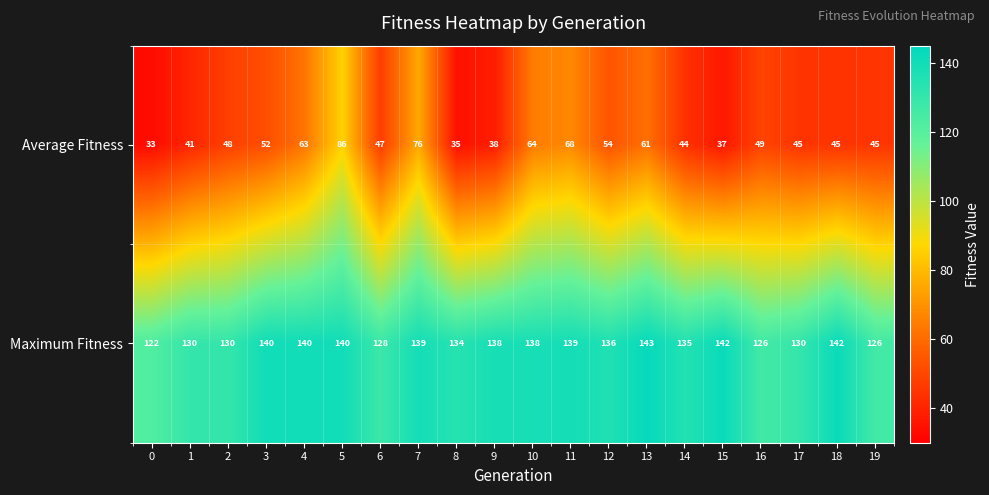

Where is Average Fitness nearest to the value 59?

13